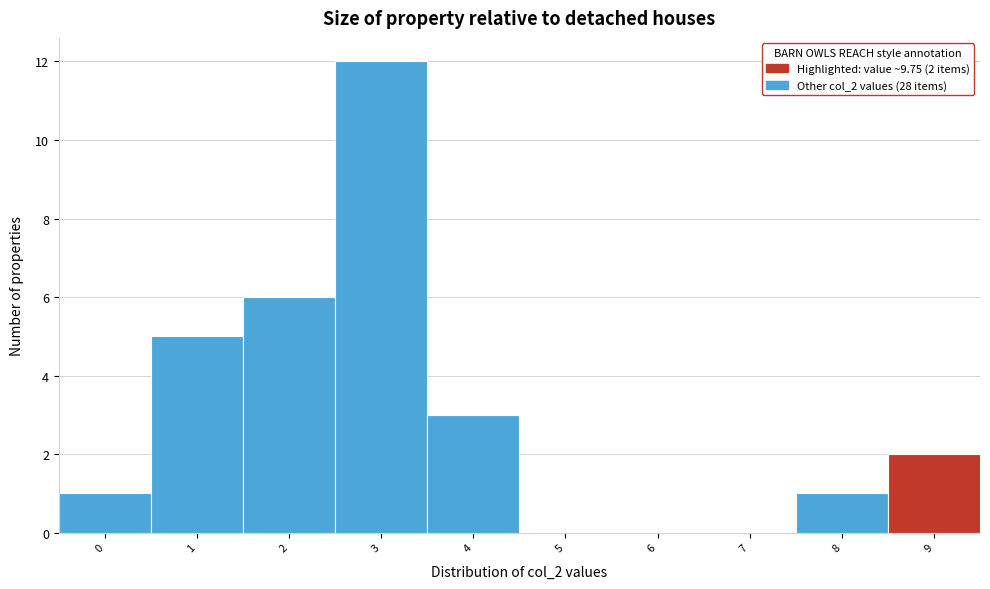

Reading left to right, list all the values displayed in this chart.

0=1	1=5	2=6	3=12	4=3	5=0	6=0	7=0	8=1	9=2